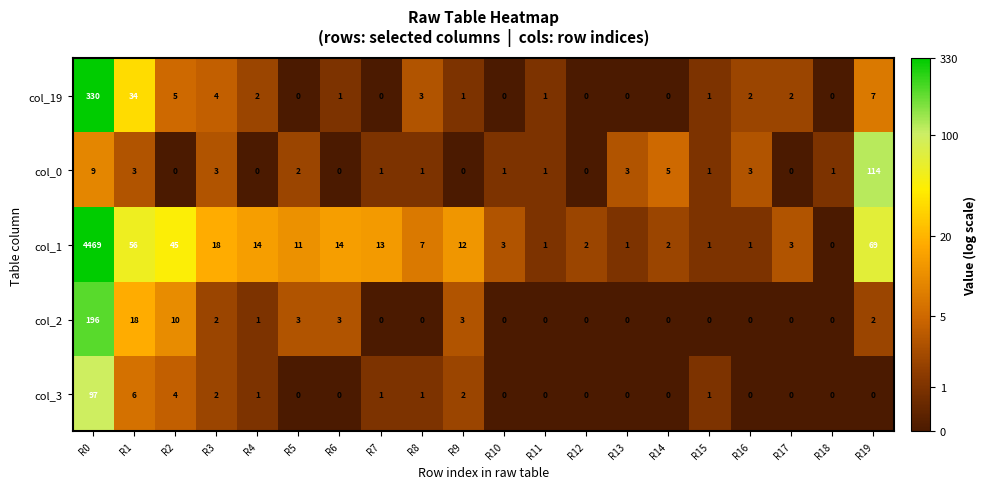

What is the average value of the col_2 series?

12